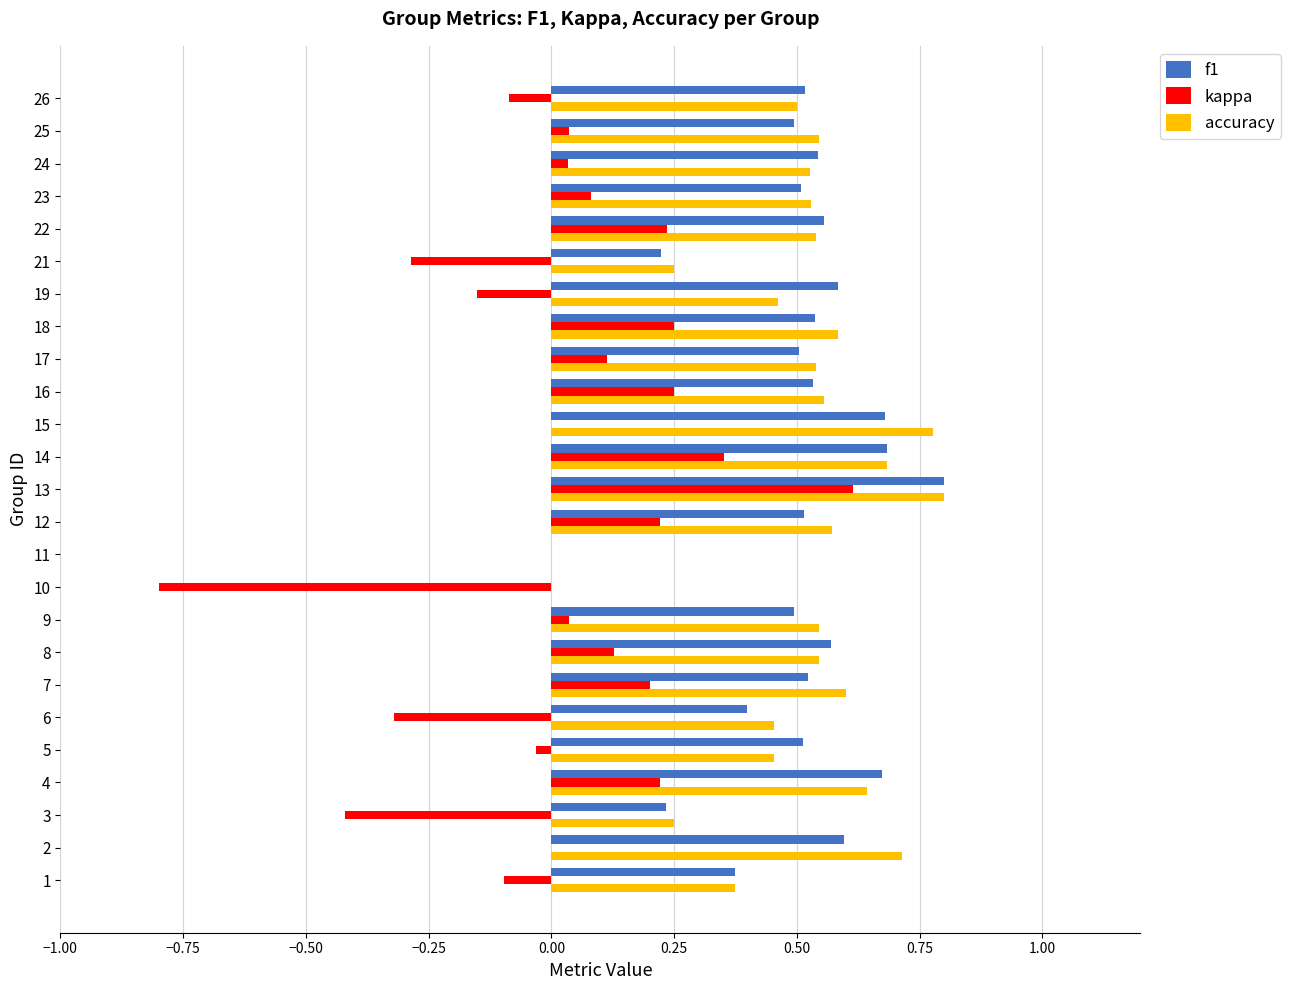

Is it true that kappa equals 0.4 at 17?

False